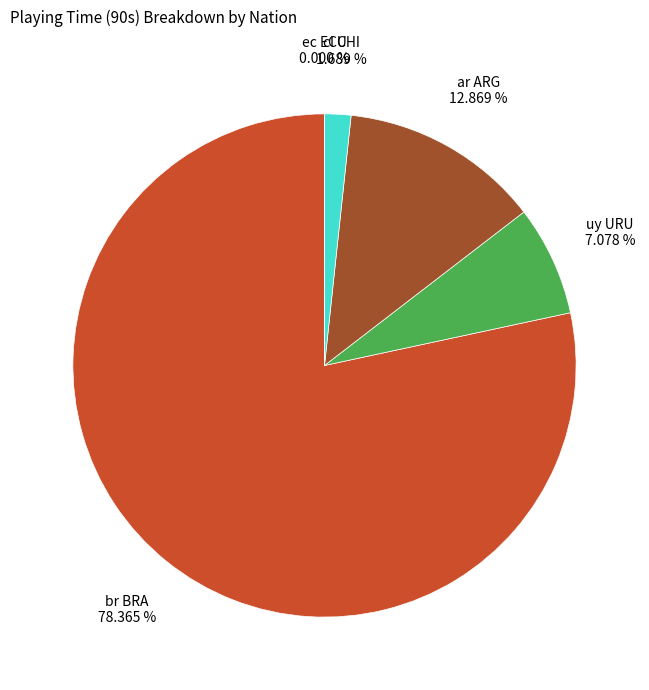

Combined, do ec ECU and cl CHI account for over 50%?

No